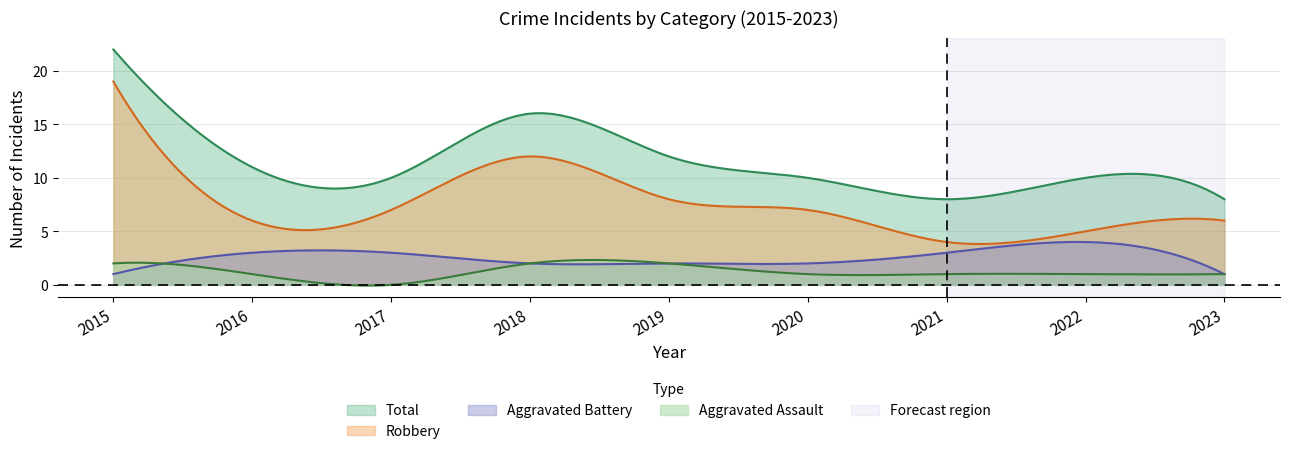

What is the approximate value of Aggravated Assault at 2019?

2